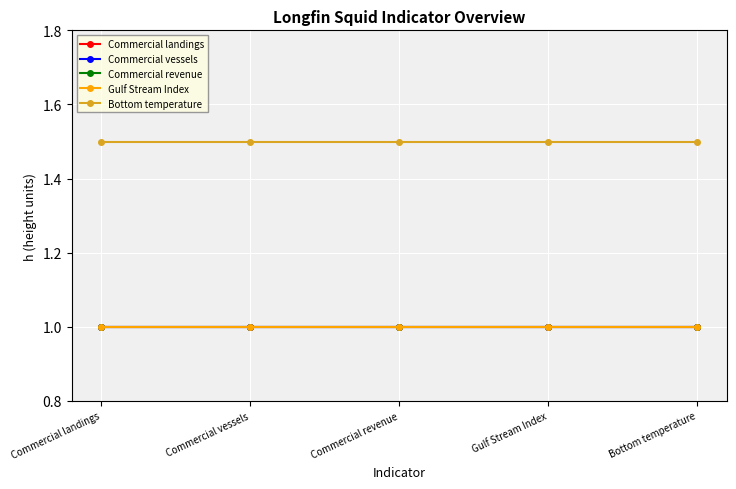

Read the Gulf Stream Index value at Gulf Stream Index.

1.0